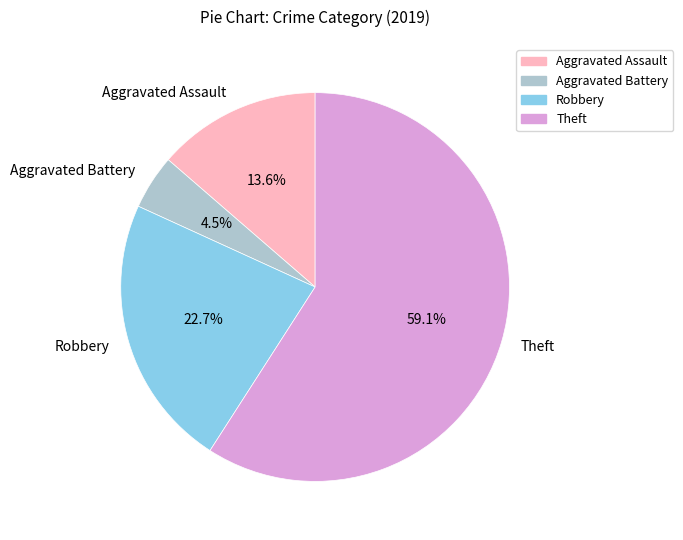

How many segments does this pie chart have?

4